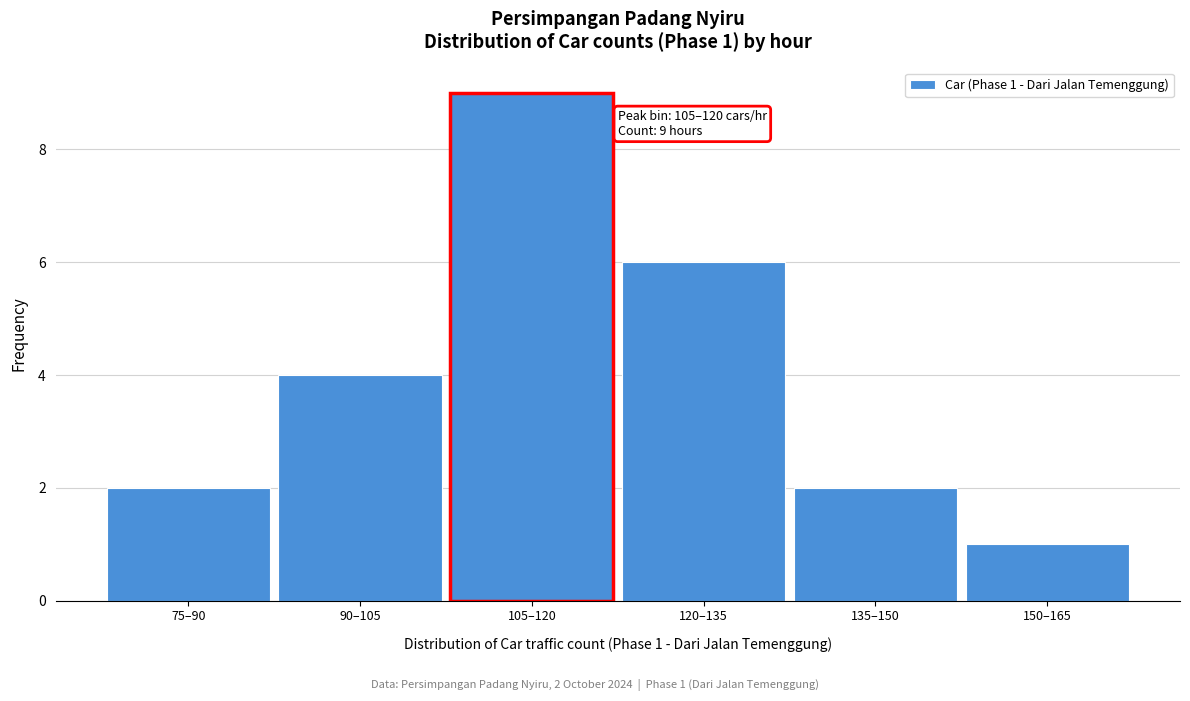

Reading left to right, list all the values displayed in this chart.

2	4	9	6	2	1